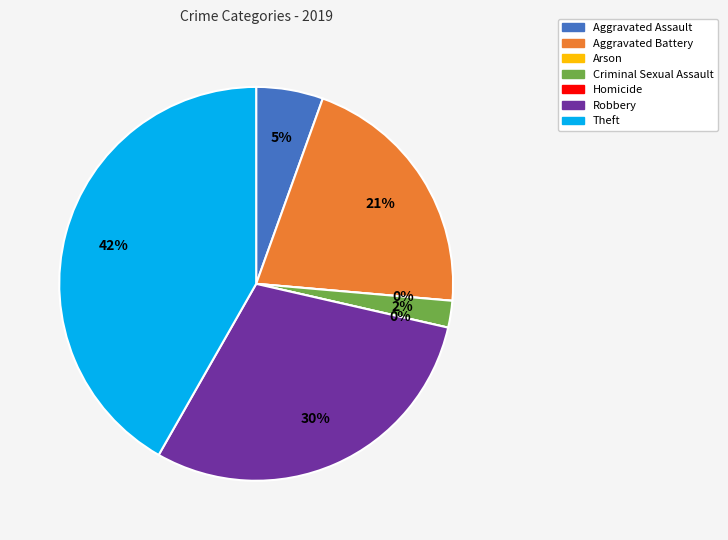

What is the ratio of the value at Criminal Sexual Assault to the value at Aggravated Battery?

0.1